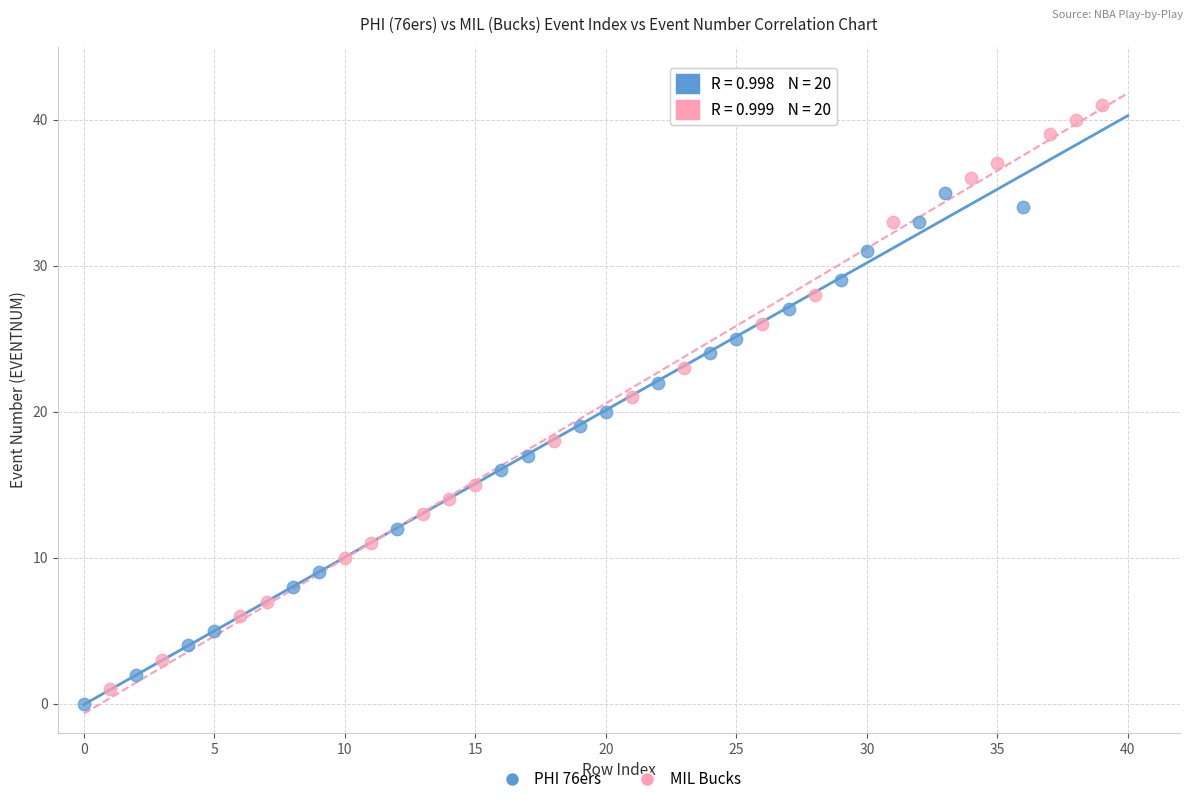

Which series reaches the maximum Y coordinate?

MIL Bucks